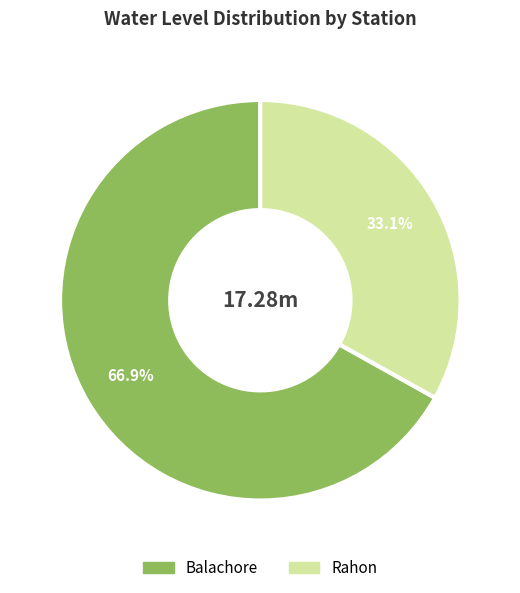

Which category accounts for the majority?

Balachore